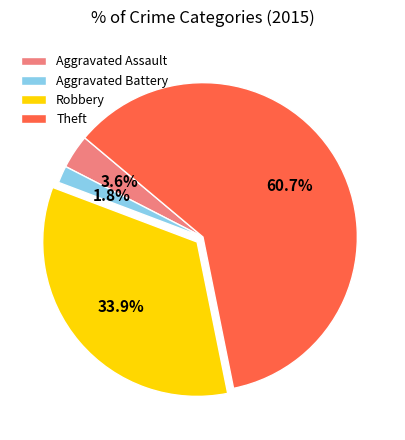

Count the number of slices in the pie.

4